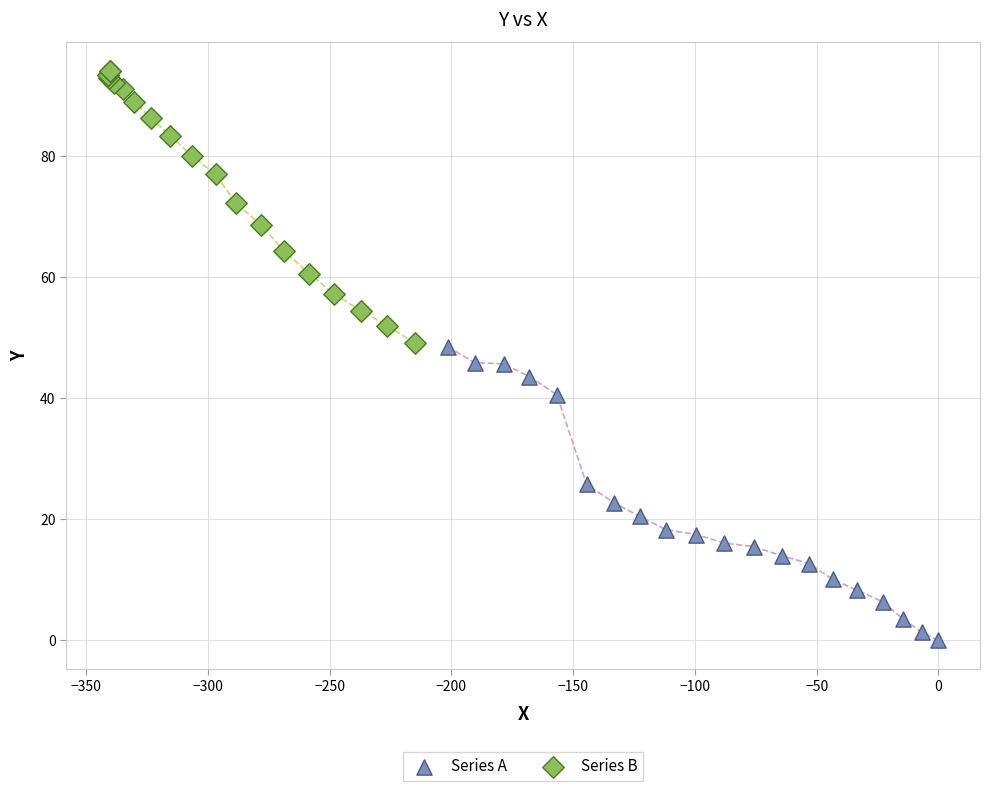

Which series contains the lowest Y value?

Series A